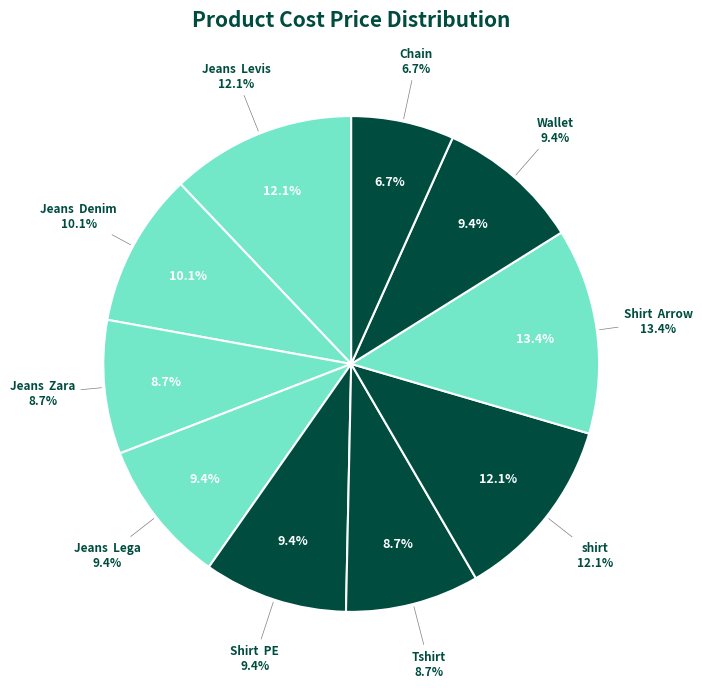

The Chain slice represents 7% of the pie. True or false?

True